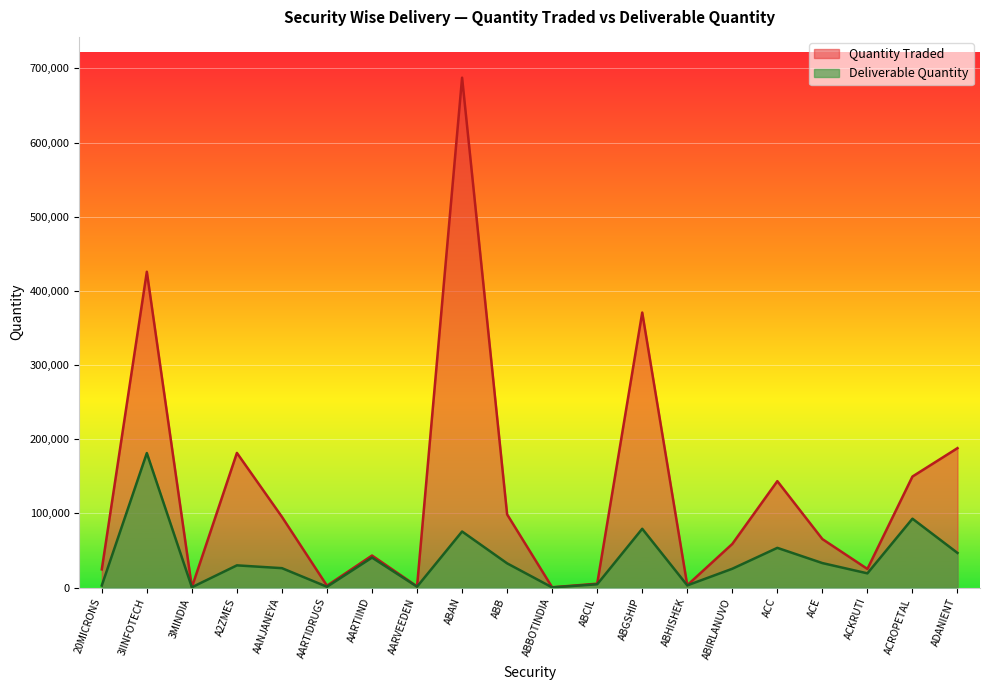

At which category does Quantity Traded reach its first local peak?

3IINFOTECH